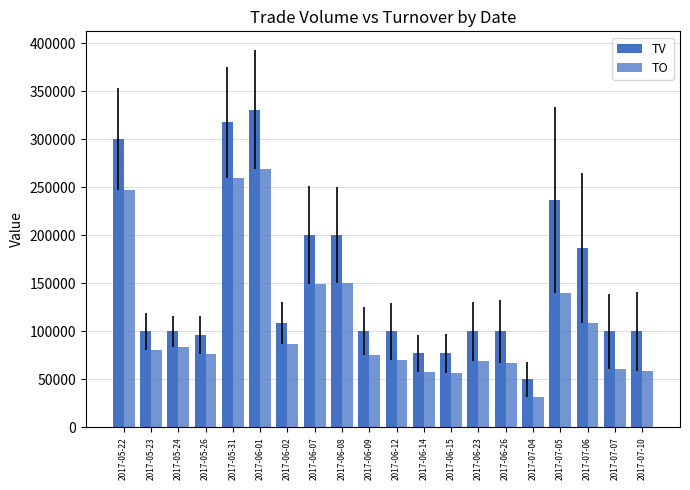

What is the sum of the TO values at 2017-05-24 and 2017-07-10?

142990